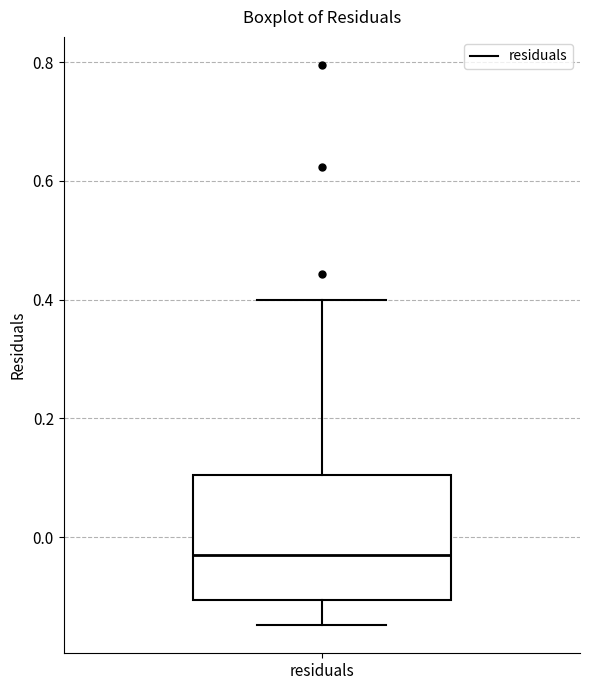

Read this box plot against the y-axis: the position of the median line, the range covered by the box, and the ends of both whiskers. The values are not printed on the chart, so give them approximately, as read against the axis.

median -0.02, box -0.10 to 0.10, whiskers -0.14 to 0.40